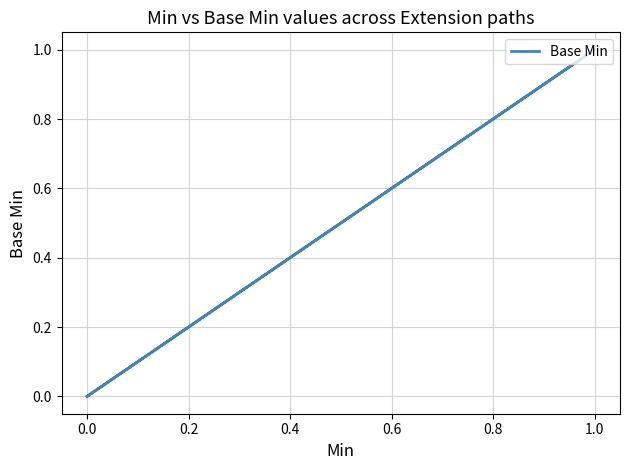

How many values are above zero?

1